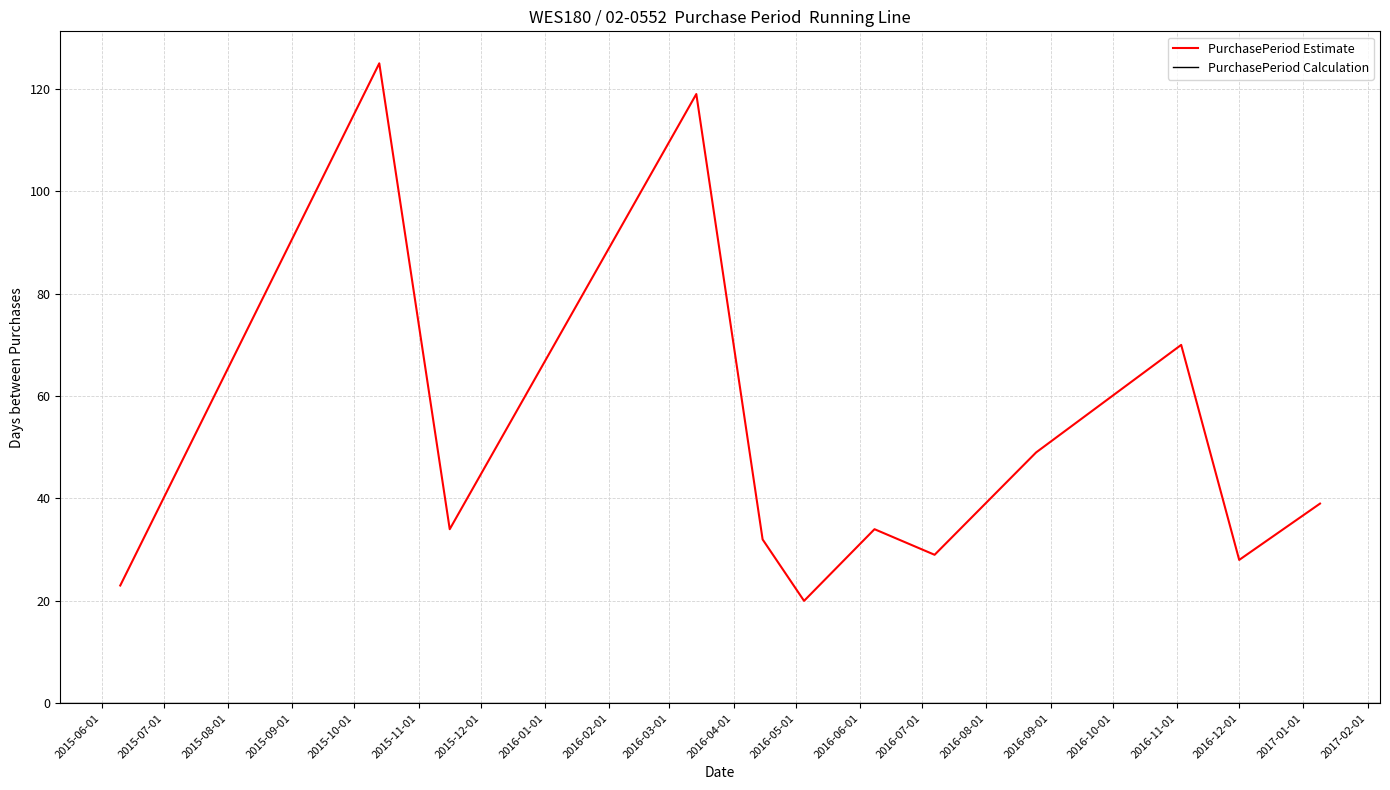

What is the change in value from 2016-03-14 to 2016-05-05?

-99